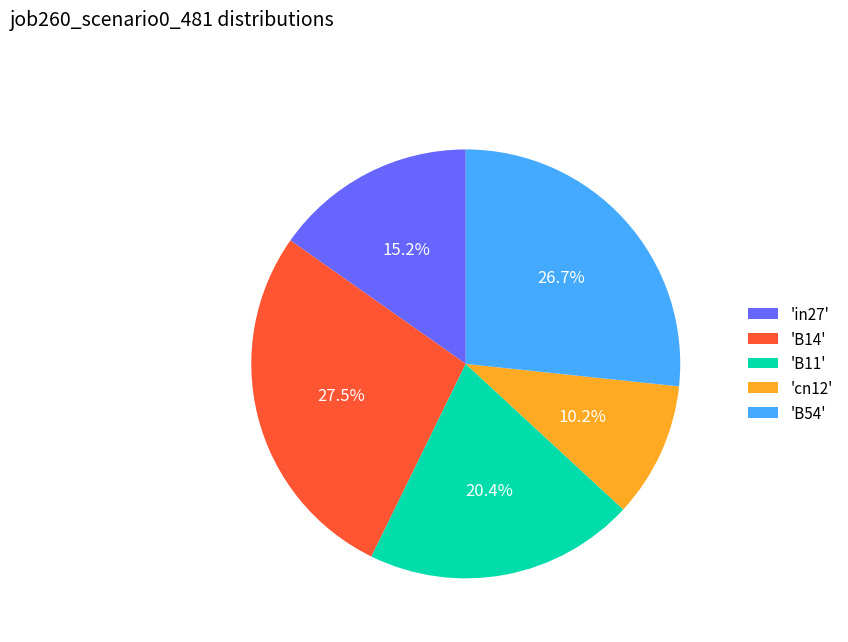

Which has a higher value, 'cn12' or 'B14'?

'B14'